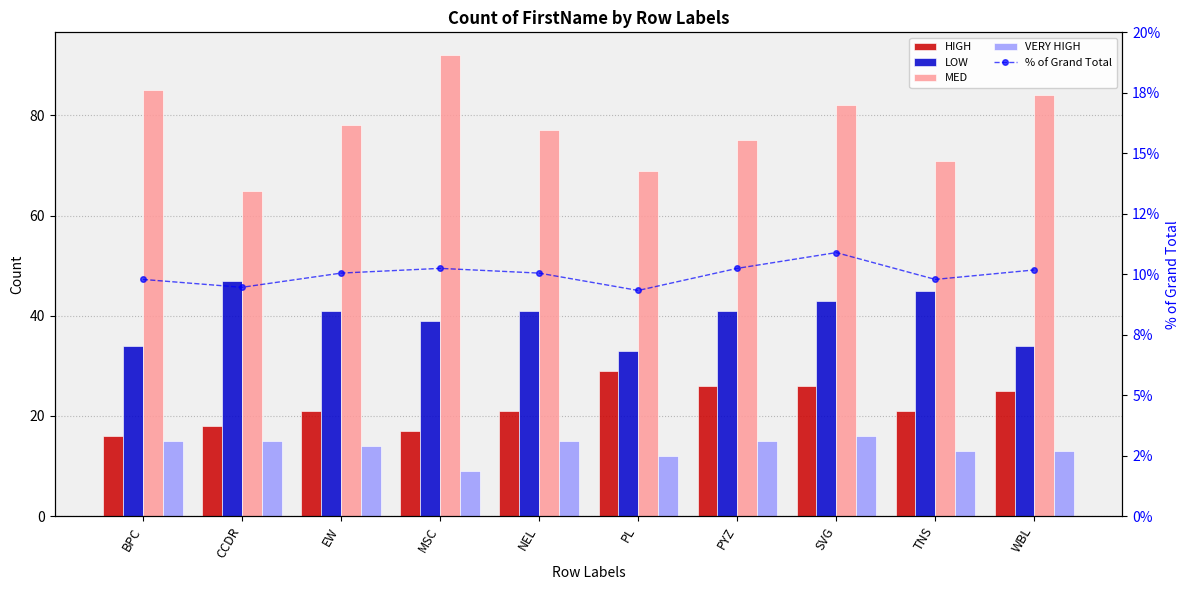

At which label does VERY HIGH reach its minimum?

MSC